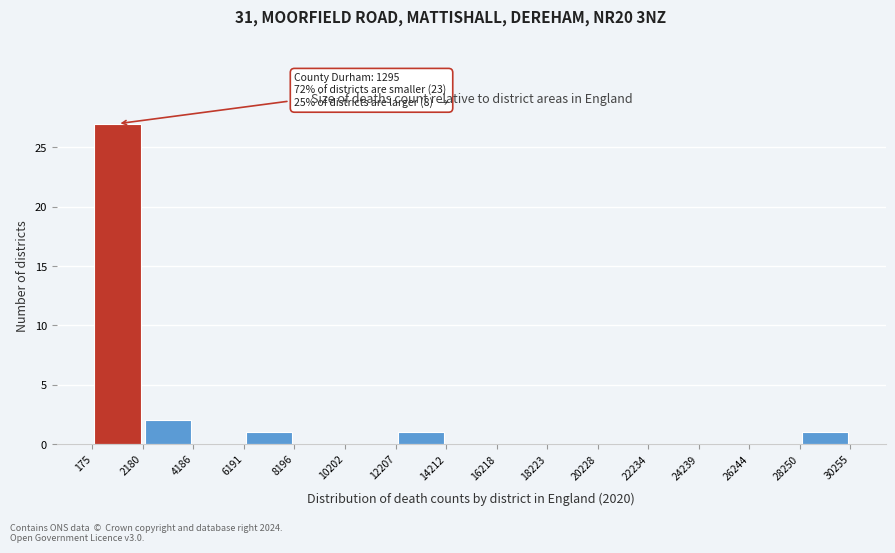

Over which range of the x-axis is the bar tallest?

175 to 2180